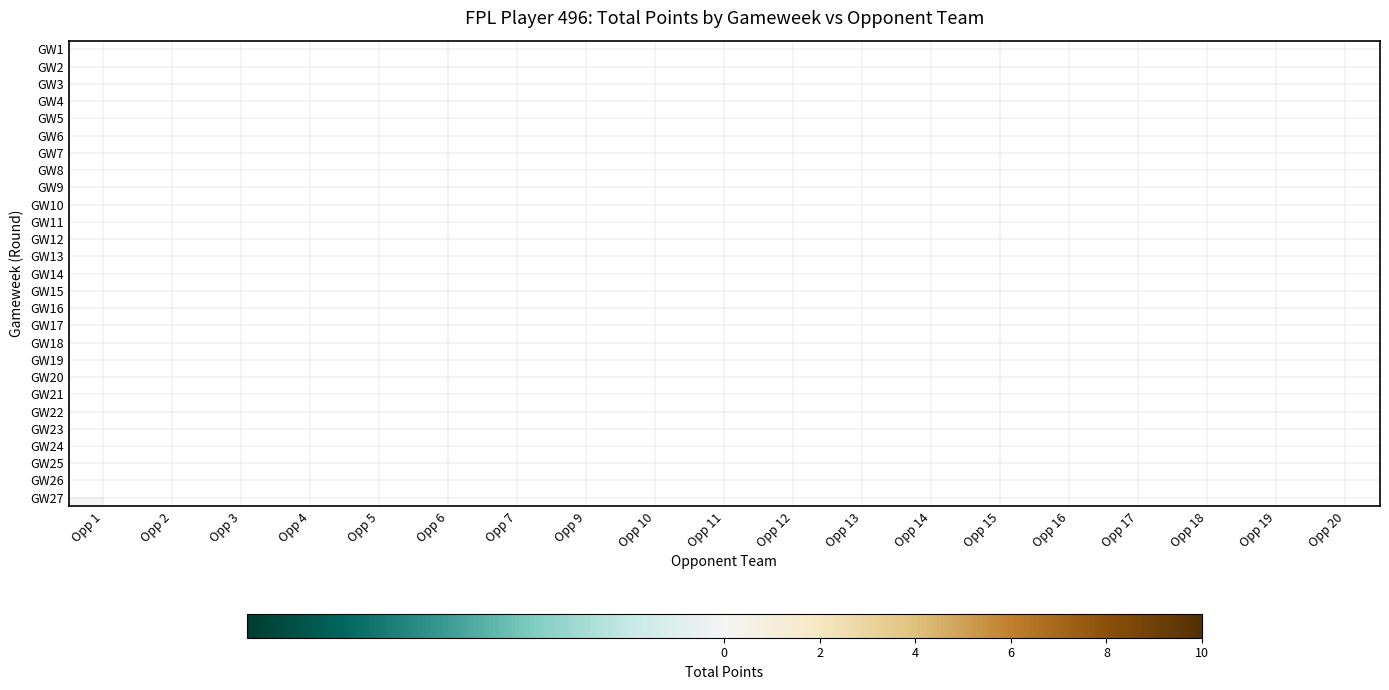

Which has a higher value, Opp 10 or Opp 2?

Opp 2